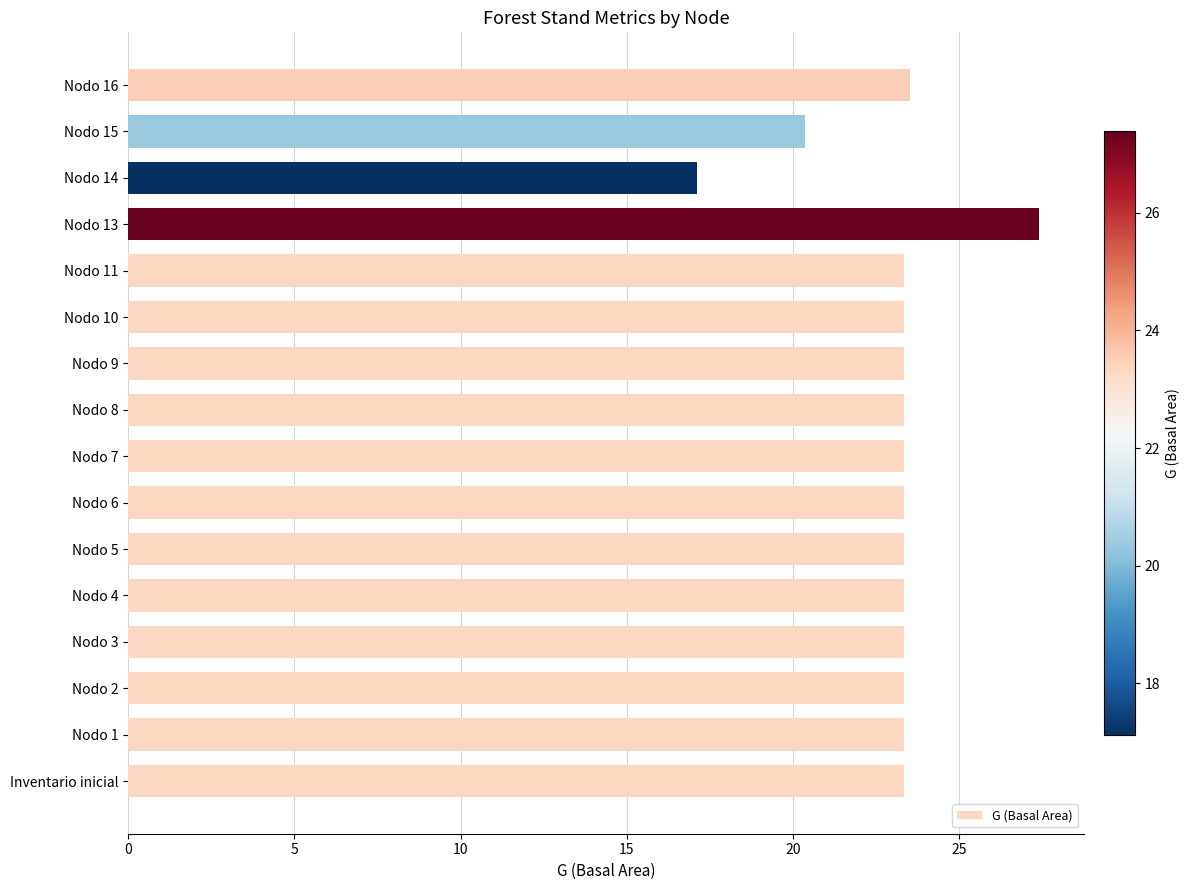

What is the ratio of the value at Nodo 13 to the value at Nodo 16?

1.2